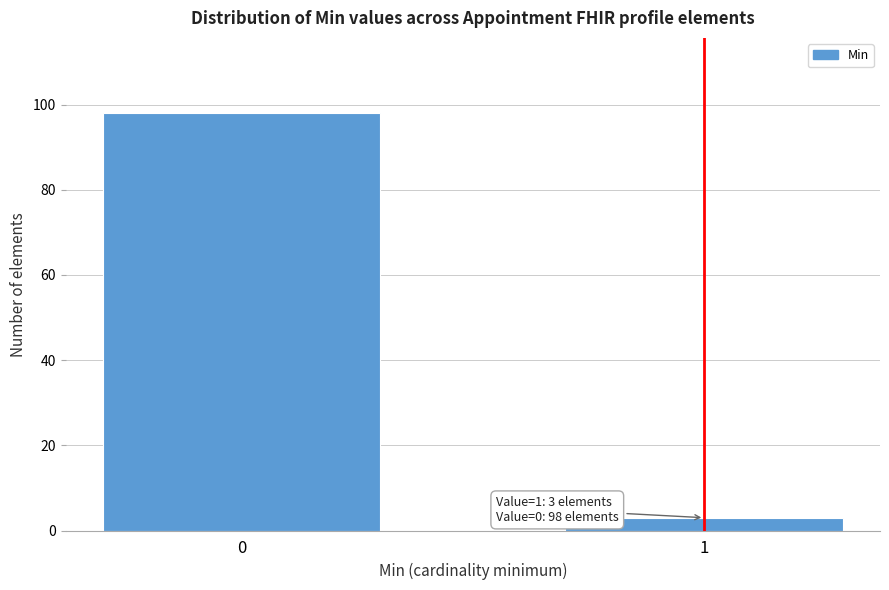

Reading left to right, transcribe all the data shown in this chart.

0=98	1=3